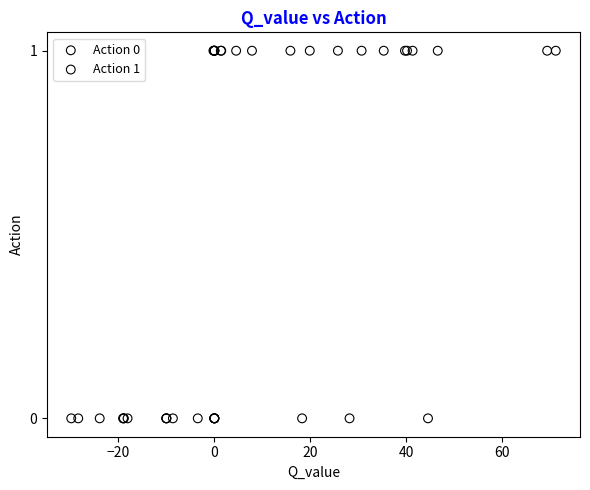

What are all the series names shown in the legend?

Action 0, Action 1